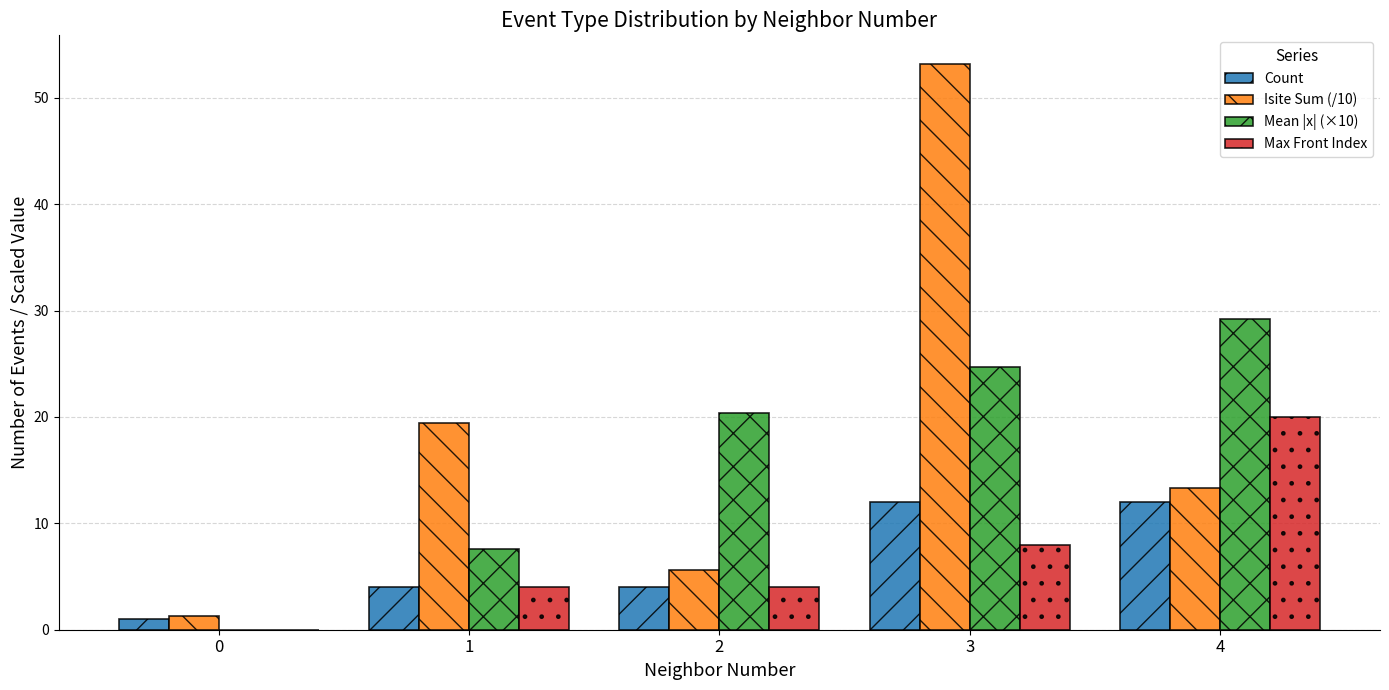

True or false: Mean |x| (×10) has a value of 7.6 at 1.

True